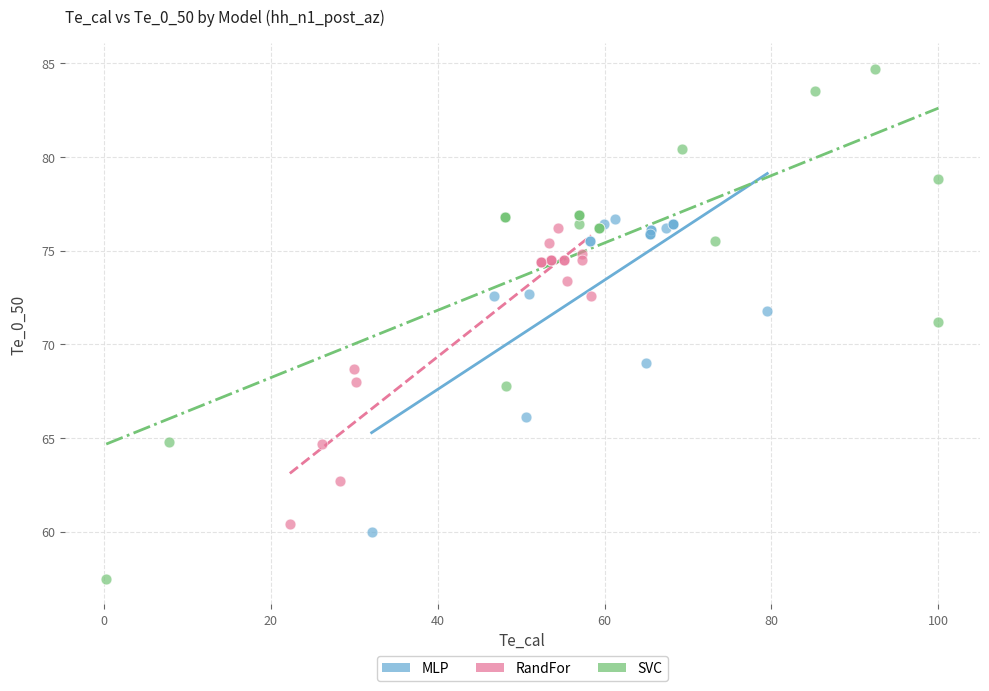

Which series reaches the minimum Y coordinate?

SVC